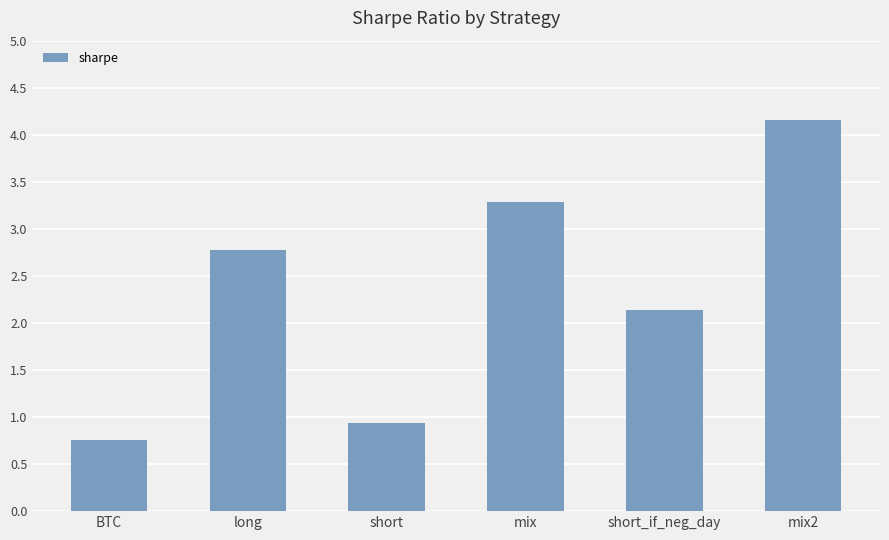

Rank the categories by value from highest to lowest.

mix2, mix, long, short_if_neg_day, short, BTC